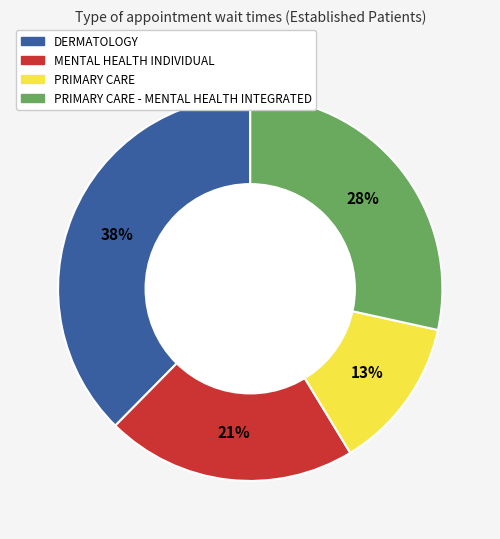

Is there a majority slice in this chart?

No